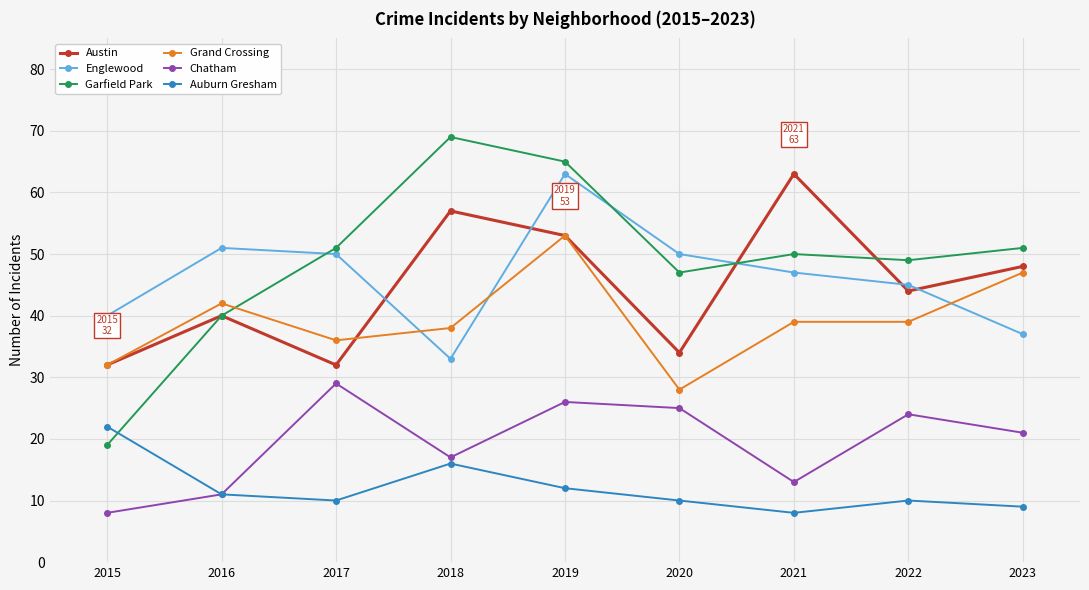

Between 2017 and 2021, which series saw the biggest shift?

Austin